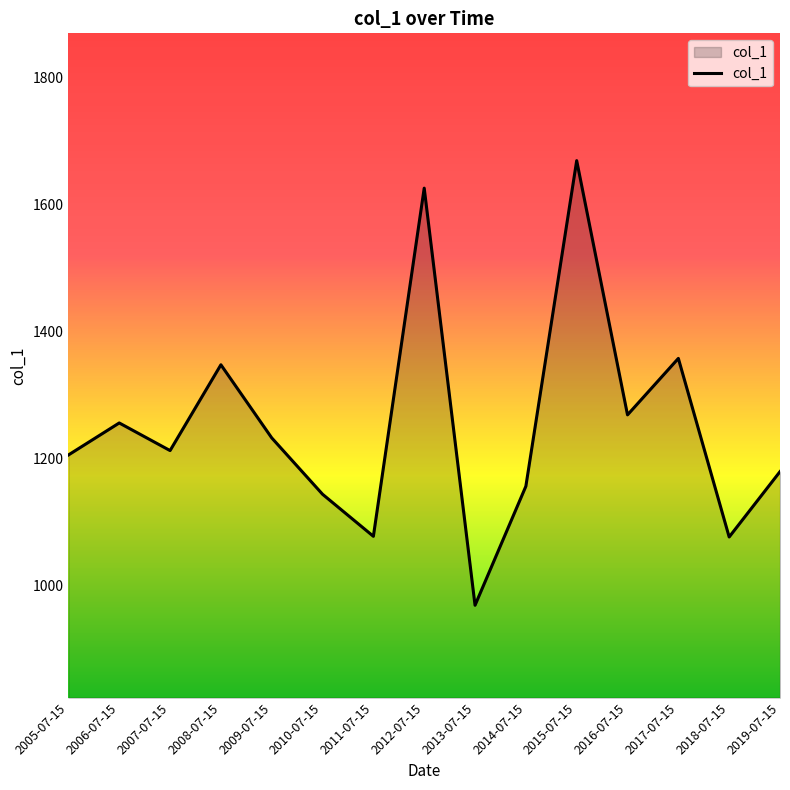

True or false: the data shows 203.1 at 2013-07-15.

False